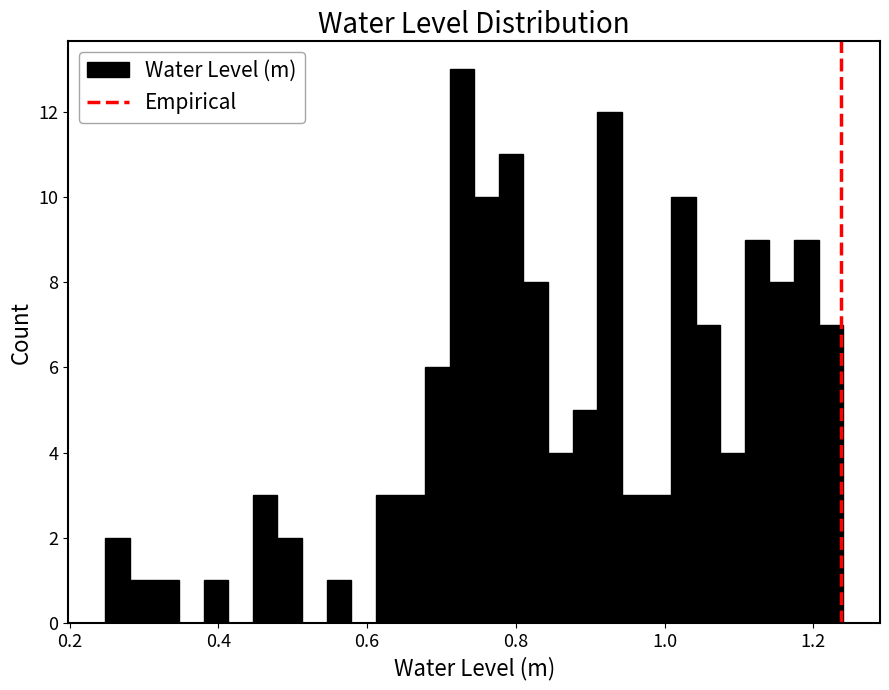

Around what value on the x-axis is the tallest bar? Give the approximate position of its centre, as read against the axis.

0.72